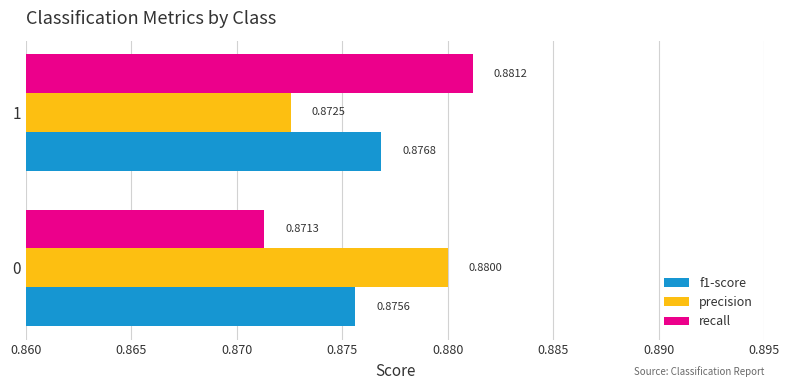

Count the number of data series in this chart.

3